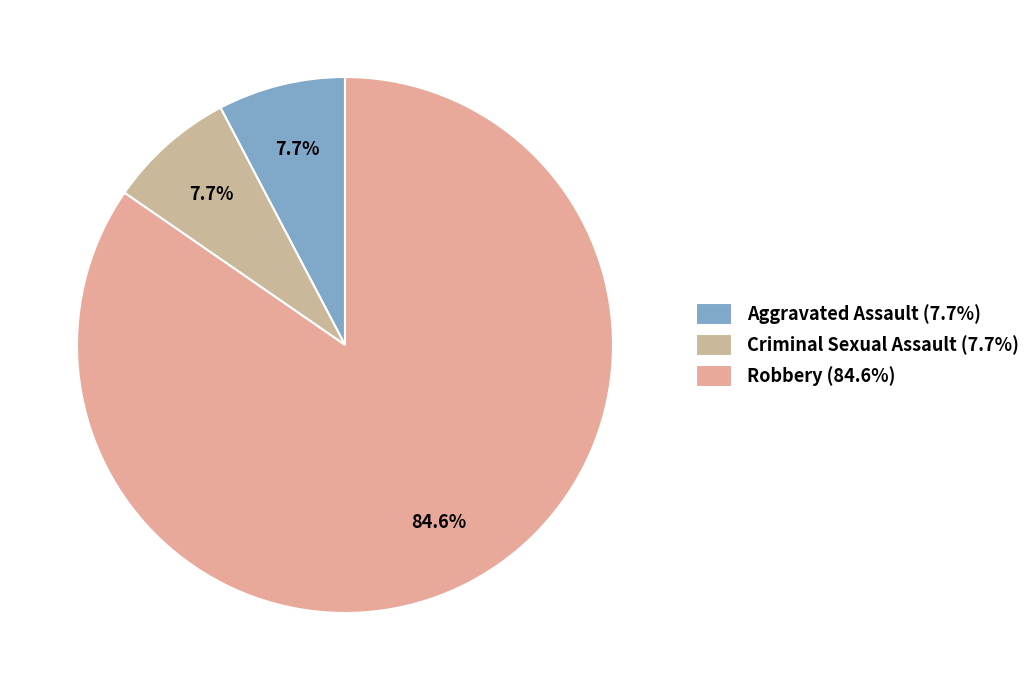

Do Aggravated Assault and Robbery together represent more than half of the pie?

Yes